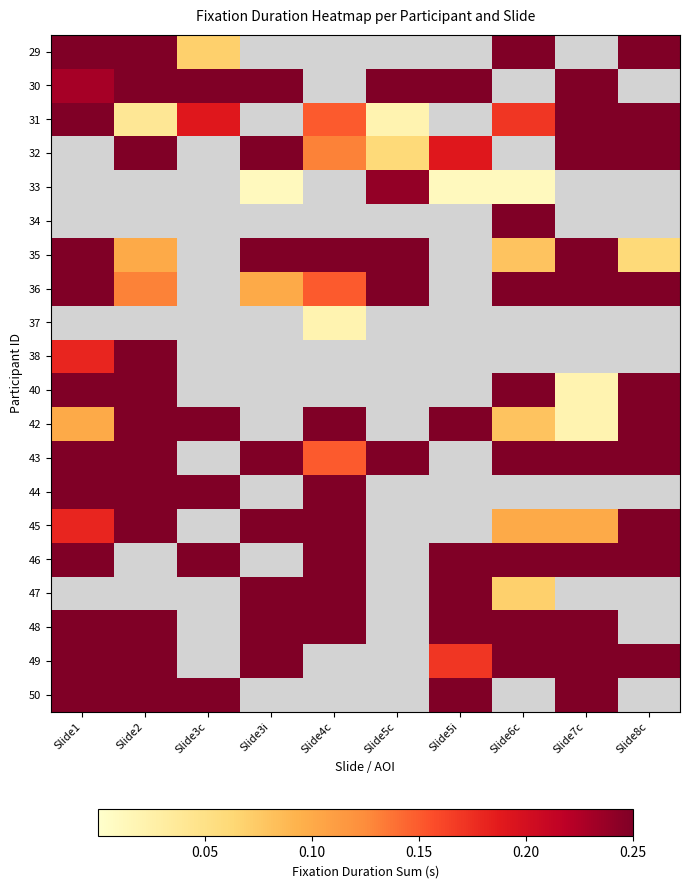

At which category is the sum across all series the highest?

Slide1